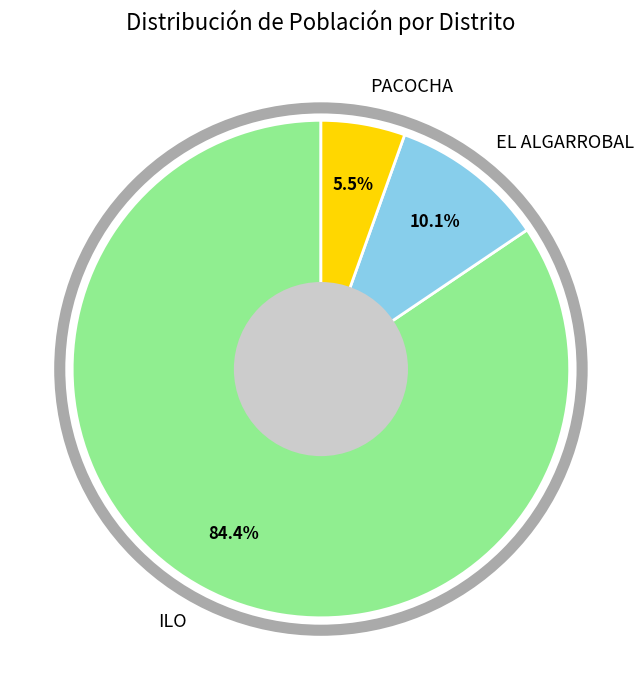

Does any single category account for the majority?

Yes